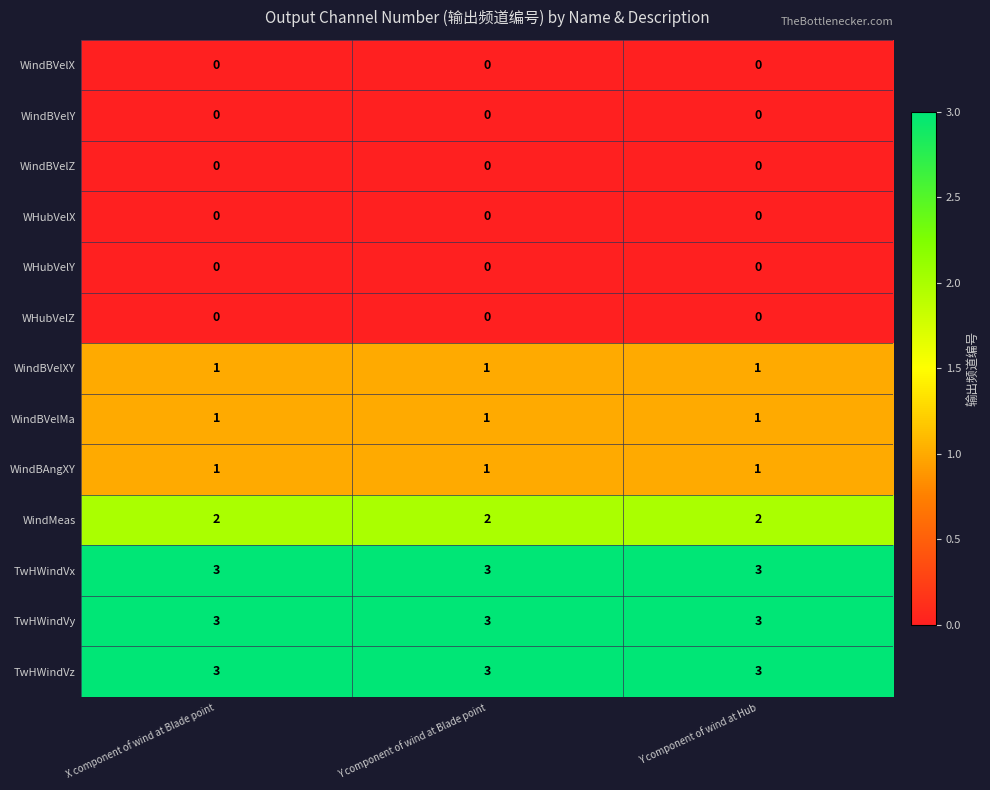

What is the greatest value displayed?

3